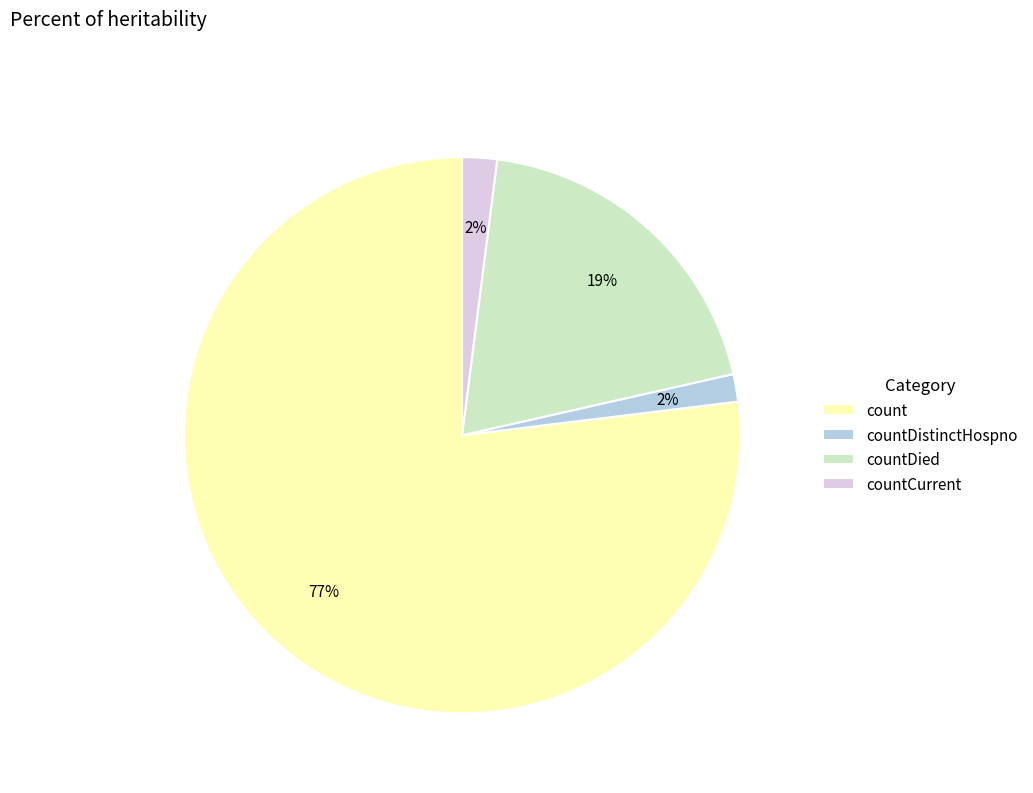

Which slice is the largest?

count